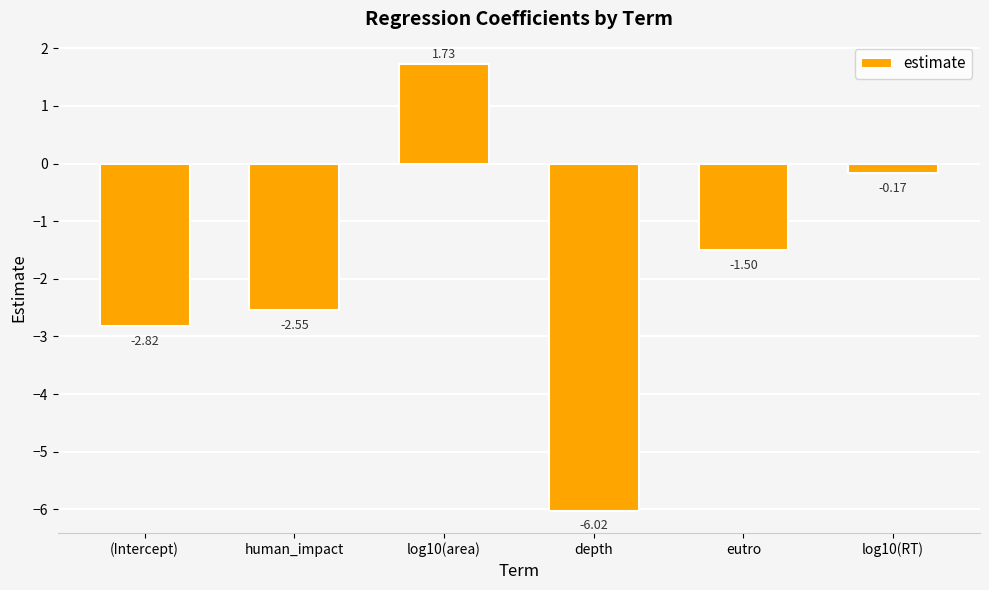

Rank the categories by value from lowest to highest.

depth, (Intercept), human_impact, eutro, log10(RT), log10(area)